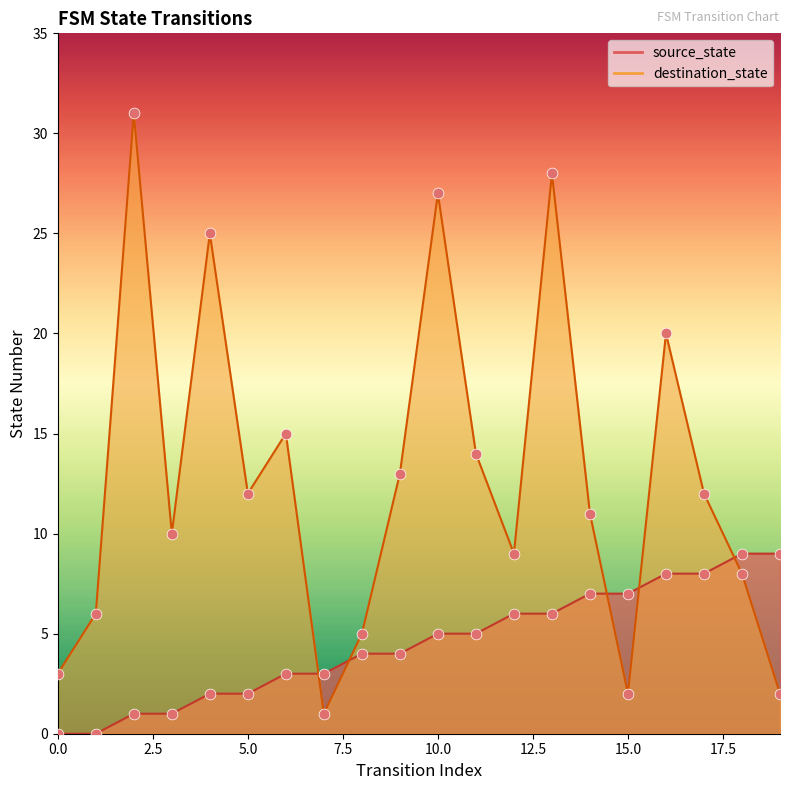

At which category is the sum across all series the highest?

13